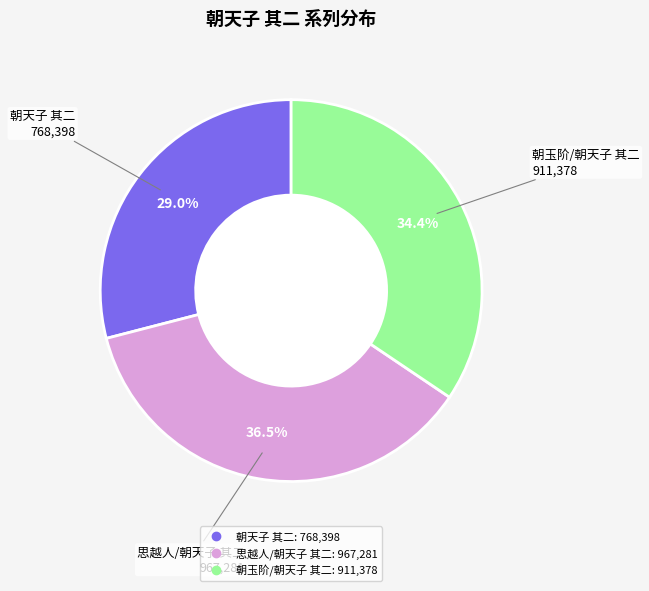

Between 思越人/朝天子 其二 and 朝玉阶/朝天子 其二, which is larger?

思越人/朝天子 其二